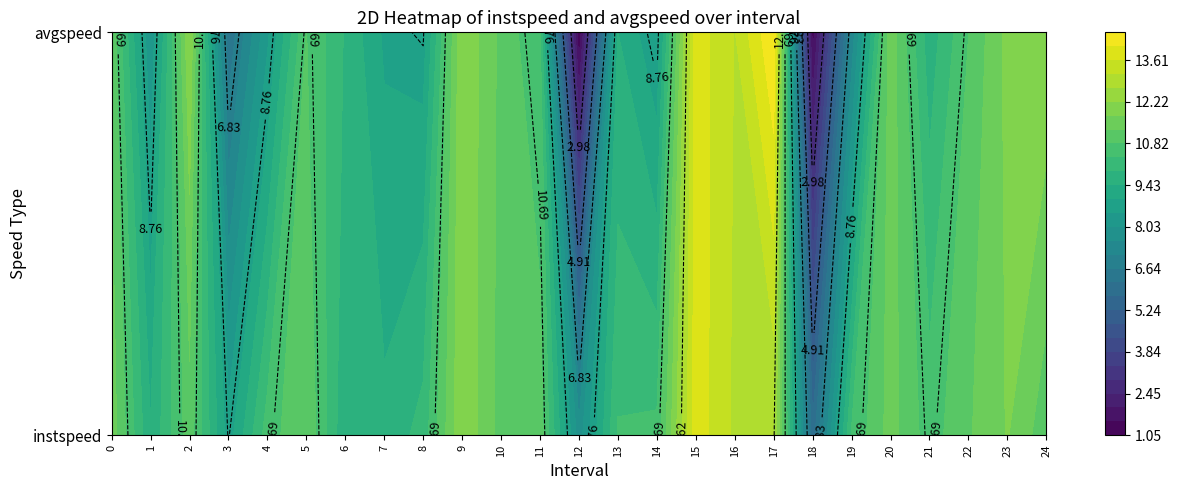

Rank the categories by avgspeed value from lowest to highest.

12, 18, 3, 19, 1, 4, 14, 8, 7, 13, 21, 6, 11, 22, 5, 10, 0, 20, 23, 24, 9, 2, 16, 15, 17